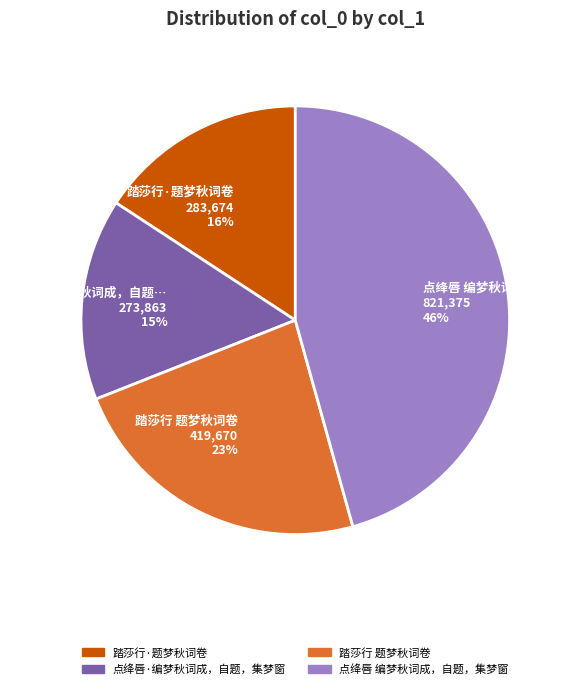

True or false: 点绛唇·编梦秋词成，自题，集梦窗 accounts for 15% of the total.

True